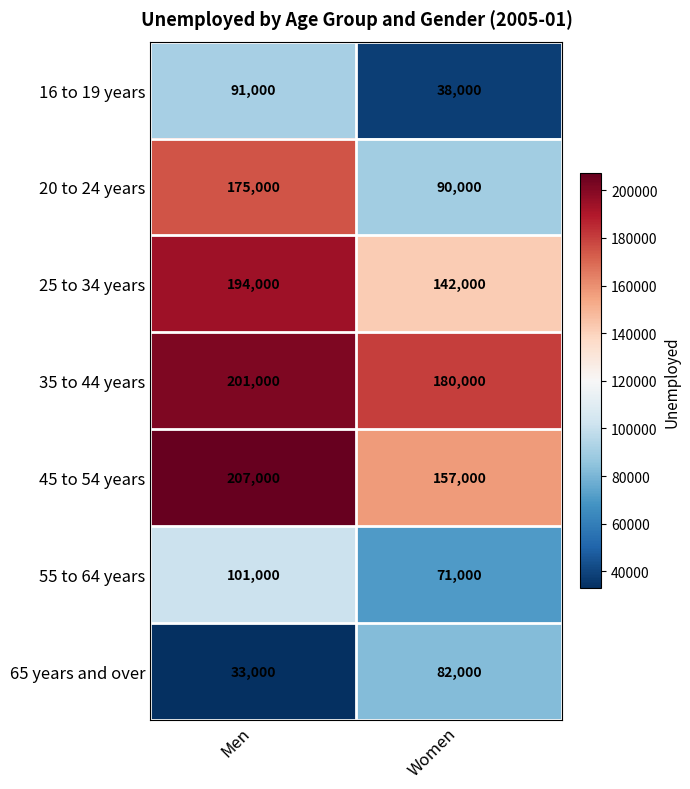

What is the approximate value of 55 to 64 years at Men?

101000